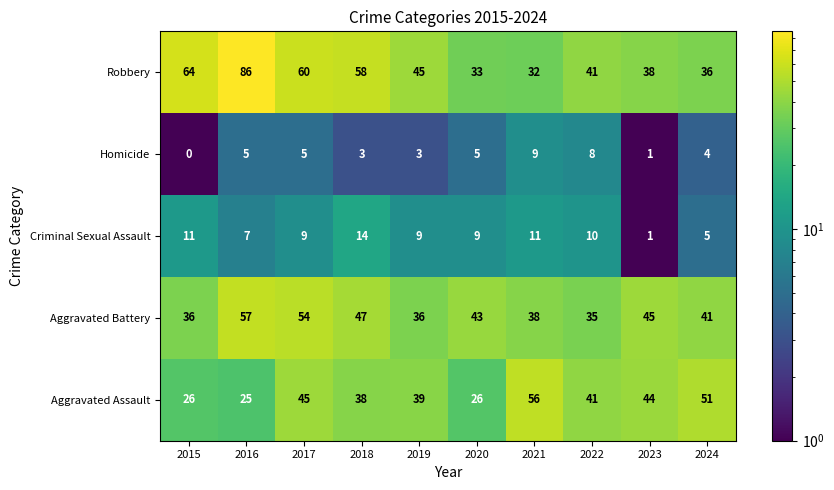

What is the sum of all Criminal Sexual Assault values?

86